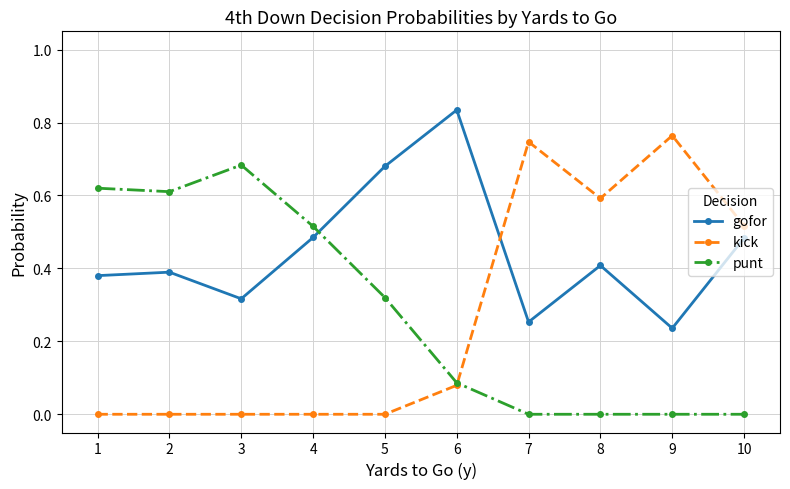

At how many categories does at least one series exceed 0?

10